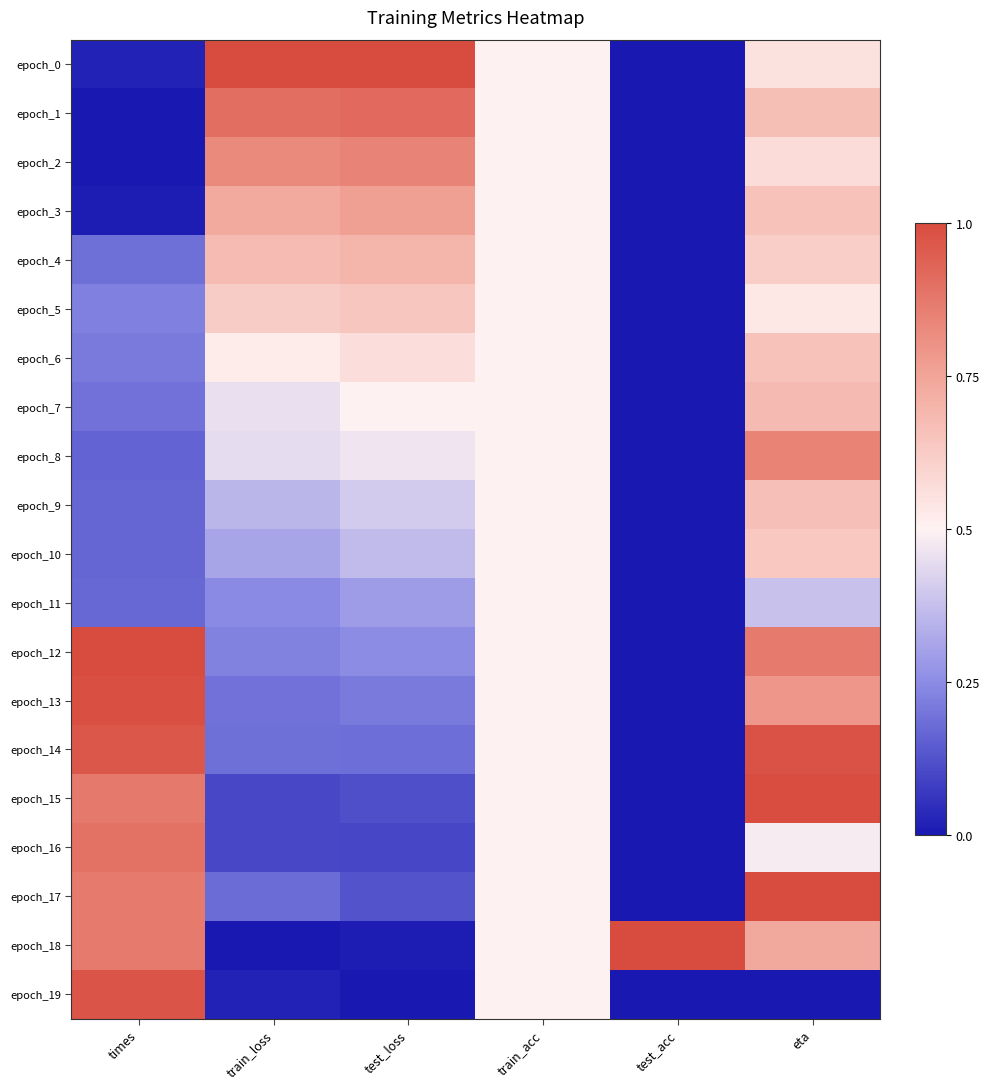

Reading left to right, transcribe all the data shown in this chart.

epoch_0: times=0.0	train_loss=1.0	test_loss=1.0	train_acc=0.5	test_acc=0.0	eta=0.6
epoch_1: times=0.0	train_loss=0.9	test_loss=0.9	train_acc=0.5	test_acc=0.0	eta=0.7
epoch_2: times=0.0	train_loss=0.8	test_loss=0.8	train_acc=0.5	test_acc=0.0	eta=0.6
epoch_3: times=0.0	train_loss=0.7	test_loss=0.8	train_acc=0.5	test_acc=0.0	eta=0.7
epoch_4: times=0.2	train_loss=0.7	test_loss=0.7	train_acc=0.5	test_acc=0.0	eta=0.6
epoch_5: times=0.2	train_loss=0.6	test_loss=0.6	train_acc=0.5	test_acc=0.0	eta=0.5
epoch_6: times=0.2	train_loss=0.5	test_loss=0.6	train_acc=0.5	test_acc=0.0	eta=0.7
epoch_7: times=0.2	train_loss=0.5	test_loss=0.5	train_acc=0.5	test_acc=0.0	eta=0.7
epoch_8: times=0.2	train_loss=0.4	test_loss=0.5	train_acc=0.5	test_acc=0.0	eta=0.8
epoch_9: times=0.2	train_loss=0.4	test_loss=0.4	train_acc=0.5	test_acc=0.0	eta=0.7
epoch_10: times=0.2	train_loss=0.3	test_loss=0.4	train_acc=0.5	test_acc=0.0	eta=0.6
epoch_11: times=0.2	train_loss=0.2	test_loss=0.3	train_acc=0.5	test_acc=0.0	eta=0.4
epoch_12: times=1.0	train_loss=0.2	test_loss=0.3	train_acc=0.5	test_acc=0.0	eta=0.9
epoch_13: times=1.0	train_loss=0.2	test_loss=0.2	train_acc=0.5	test_acc=0.0	eta=0.8
epoch_14: times=1.0	train_loss=0.2	test_loss=0.2	train_acc=0.5	test_acc=0.0	eta=1.0
epoch_15: times=0.9	train_loss=0.1	test_loss=0.1	train_acc=0.5	test_acc=0.0	eta=1.0
epoch_16: times=0.9	train_loss=0.1	test_loss=0.1	train_acc=0.5	test_acc=0.0	eta=0.5
epoch_17: times=0.9	train_loss=0.2	test_loss=0.1	train_acc=0.5	test_acc=0.0	eta=1.0
epoch_18: times=0.9	train_loss=0.0	test_loss=0.0	train_acc=0.5	test_acc=1.0	eta=0.7
epoch_19: times=1.0	train_loss=0.0	test_loss=0.0	train_acc=0.5	test_acc=0.0	eta=0.0